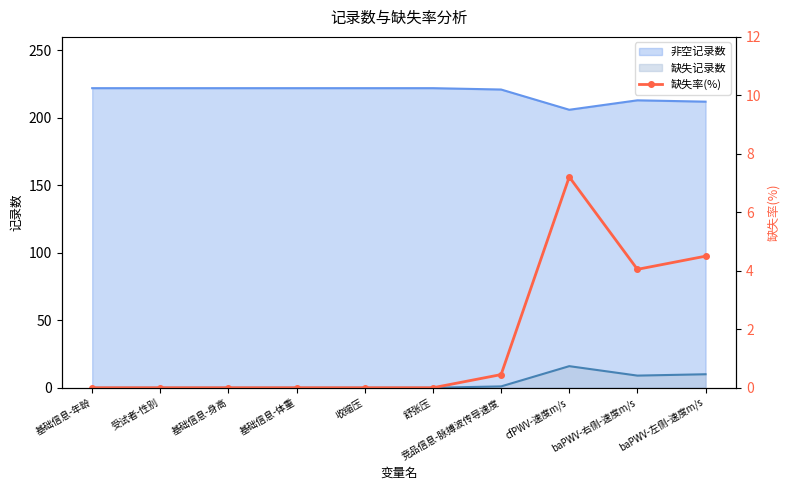

What is the sum of all values?

16.2